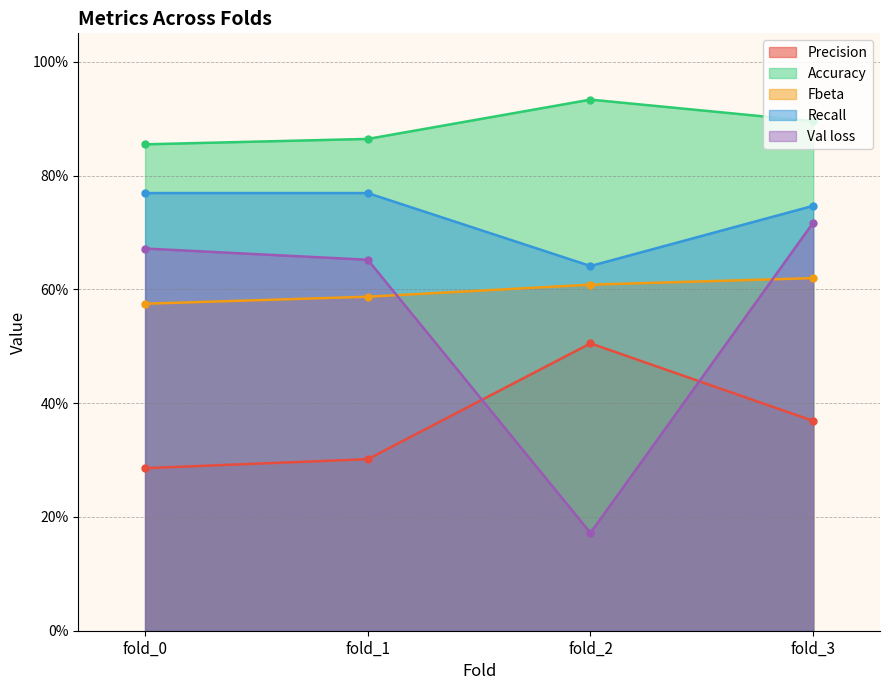

How many Precision values are between 0 and 1?

4